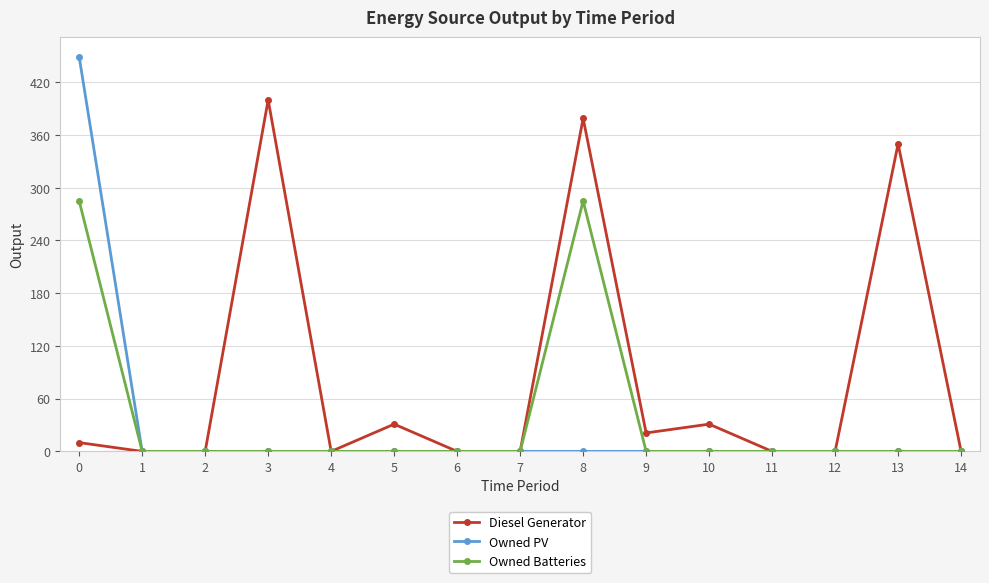

Rank the series by their average value, from highest to lowest.

Diesel Generator, Owned Batteries, Owned PV